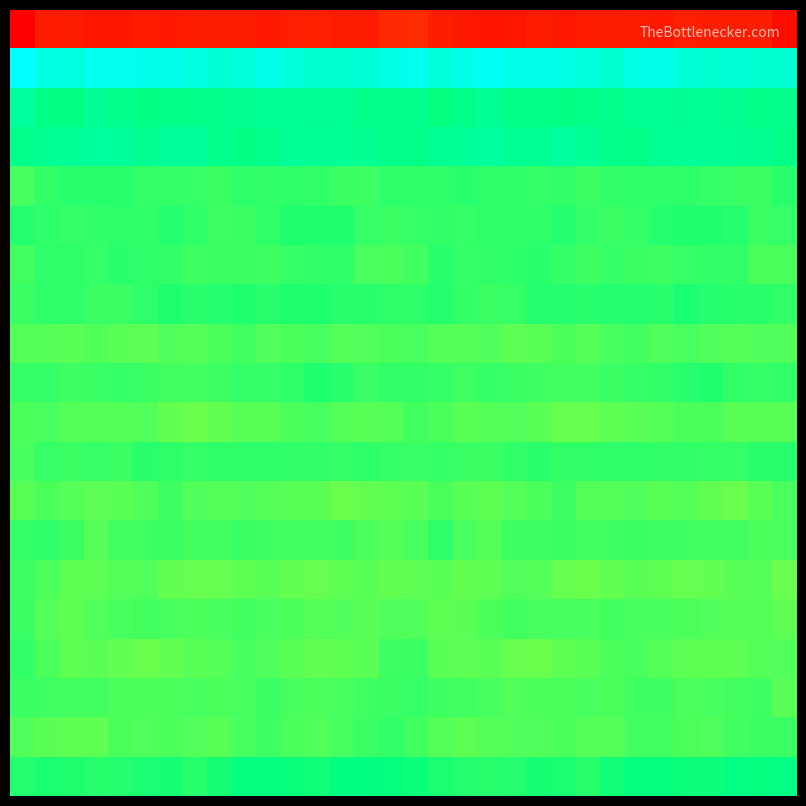

Count the number of categories in the chart.

32